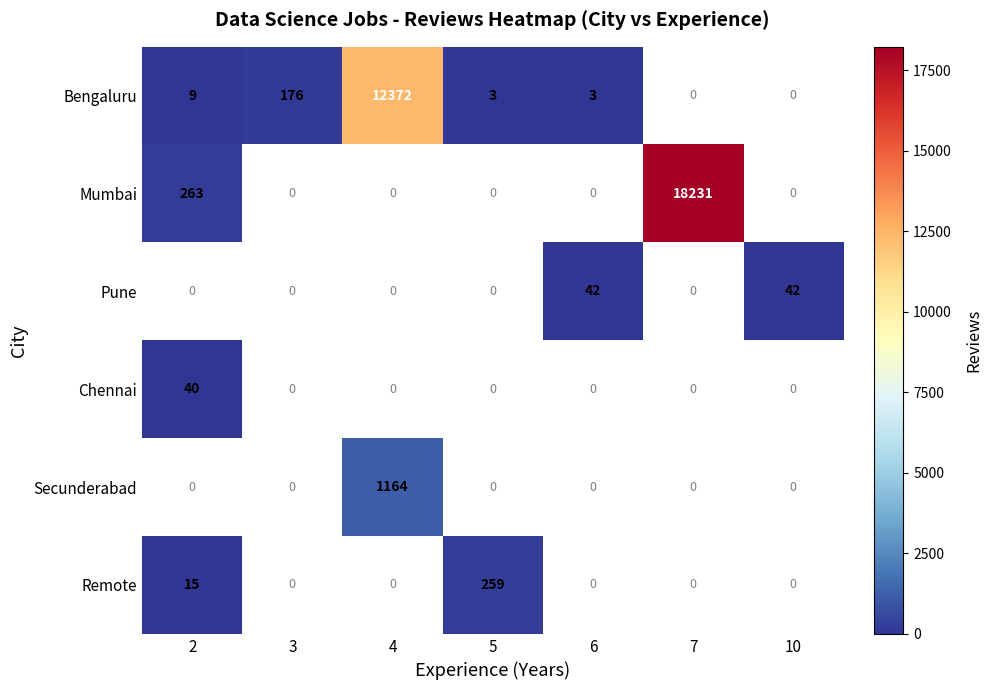

What is the highest value of the row_5 series?

259.0